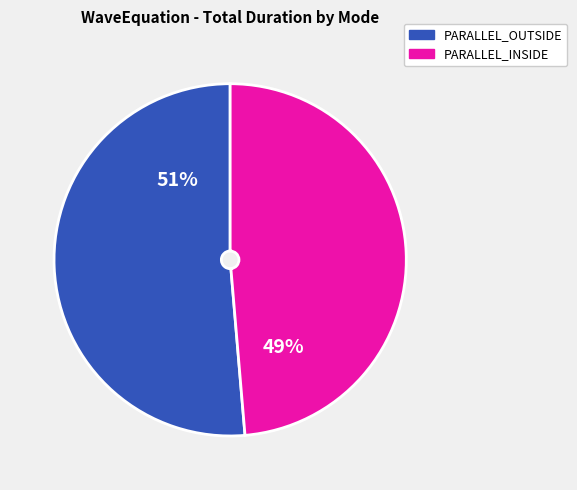

Is there any slice that represents more than half of the pie?

Yes